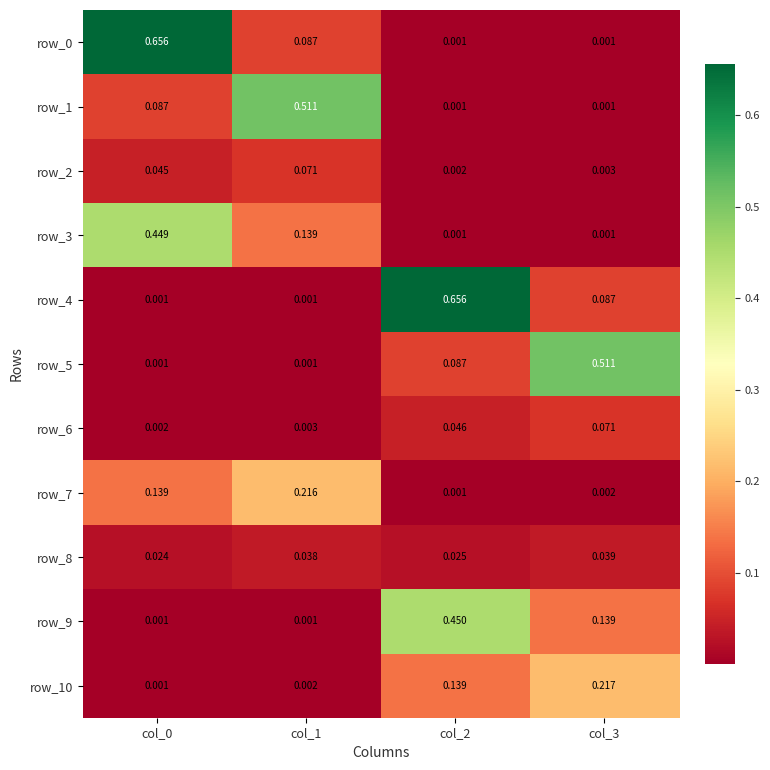

Is the value of row_2 at col_0 greater than the value of row_10 at col_0?

Yes